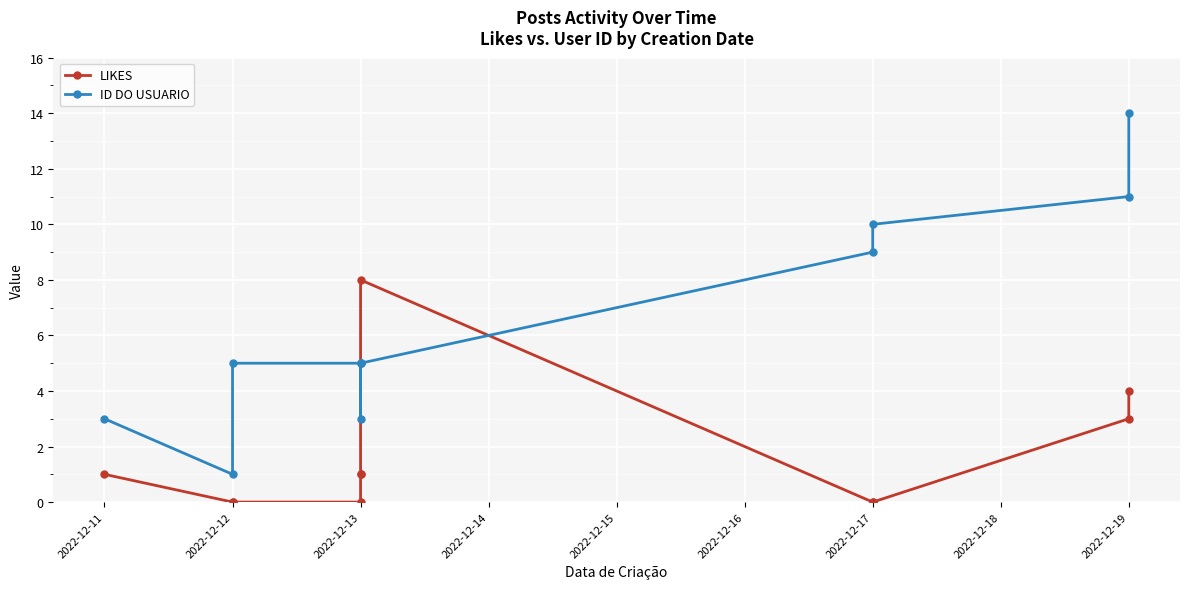

How many data points in LIKES are less than 1?

5